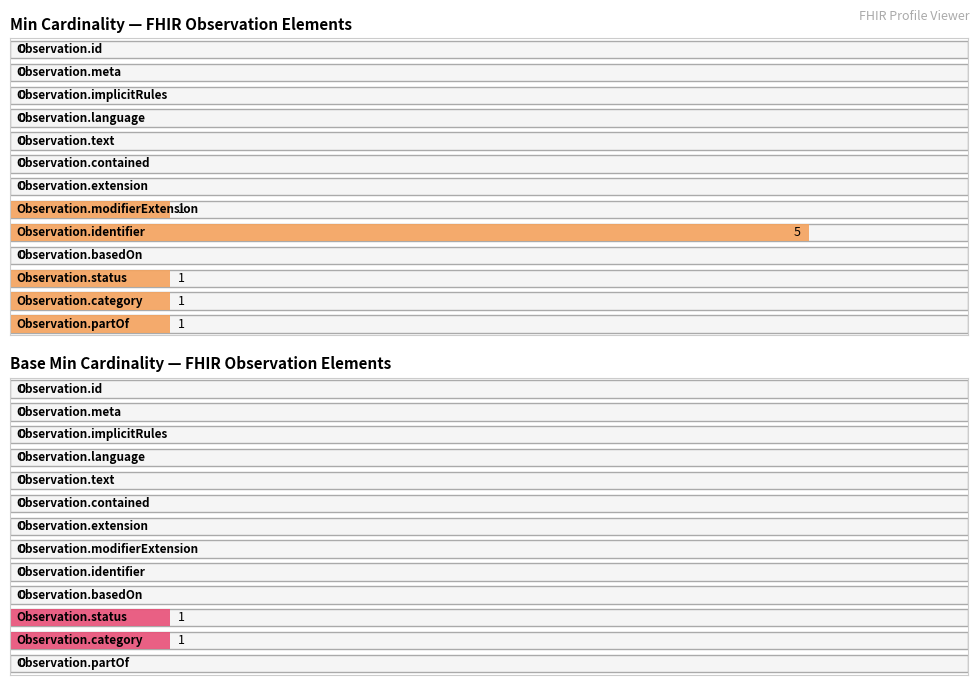

Between Observation.implicitRules and Observation.text, which series saw the biggest shift?

Min